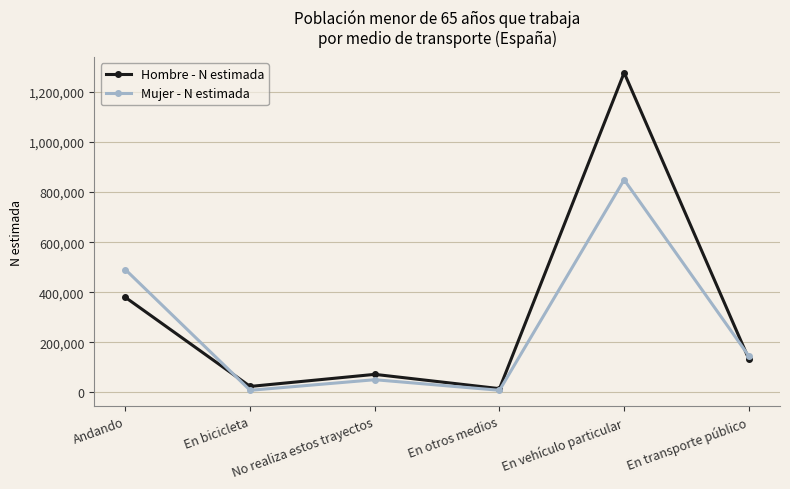

What is the minimum value shown in the chart?

8499